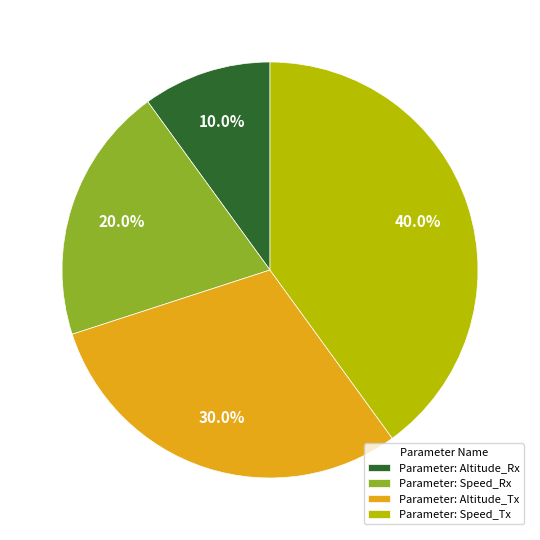

Combined, do Parameter: Altitude_Tx and Parameter: Altitude_Rx account for over 50%?

No